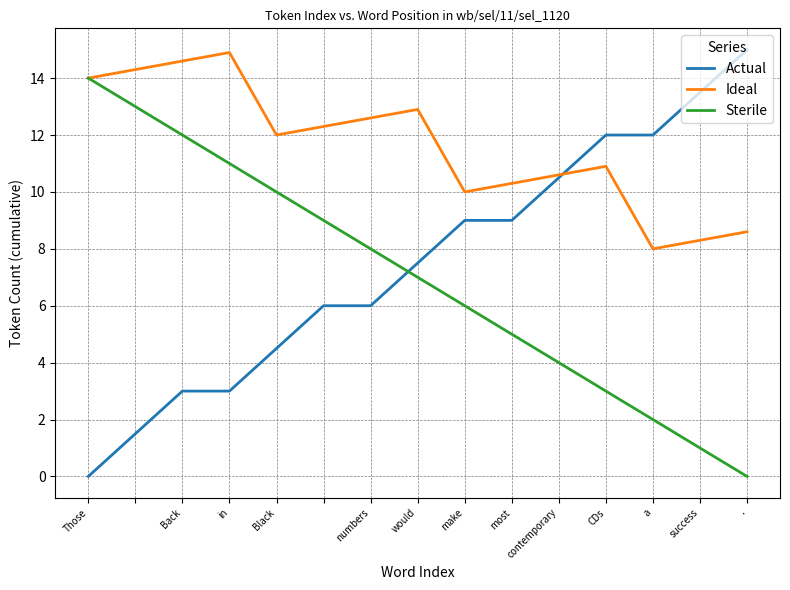

Which series ends up on top after the final intersection of Sterile and Actual?

Actual